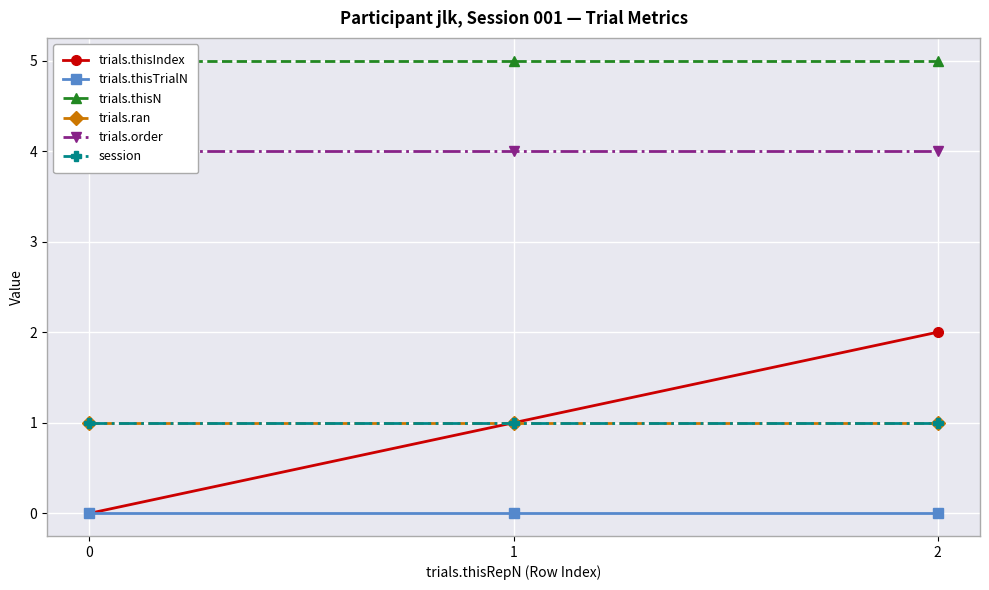

What is the sum of all session values?

3